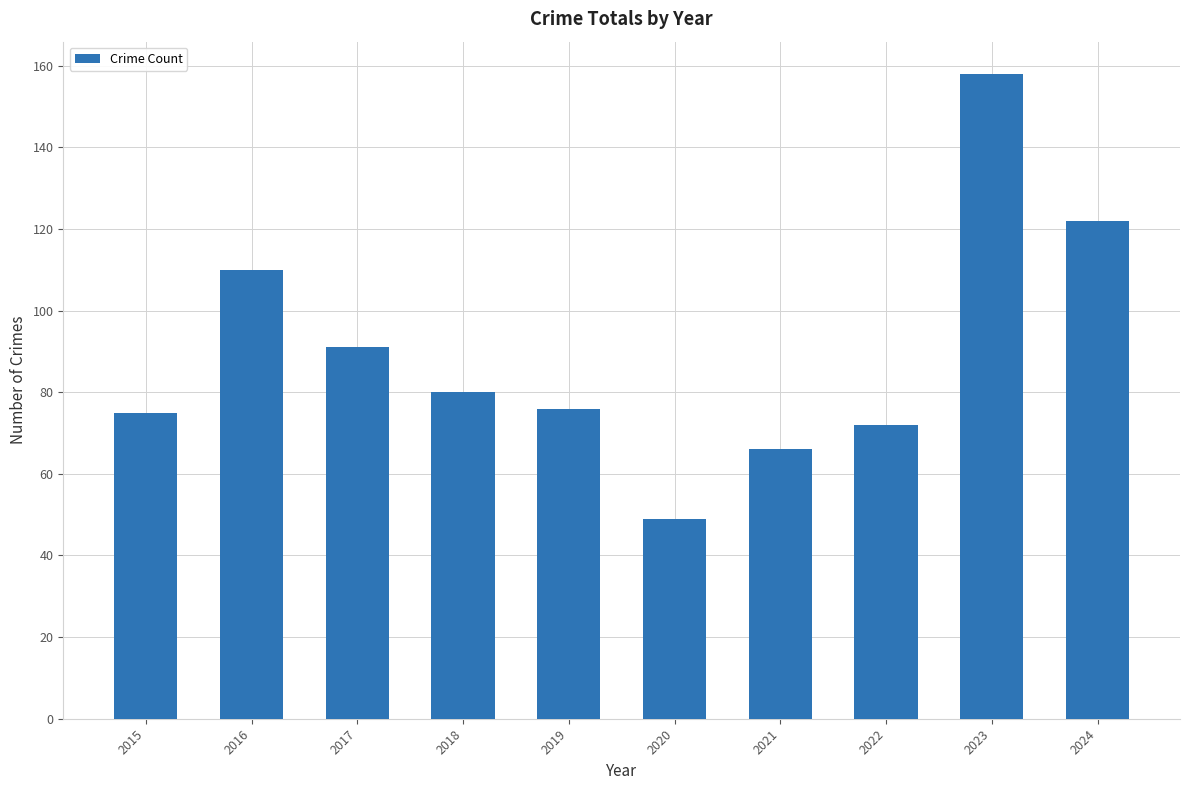

What is the sum of all values?

899